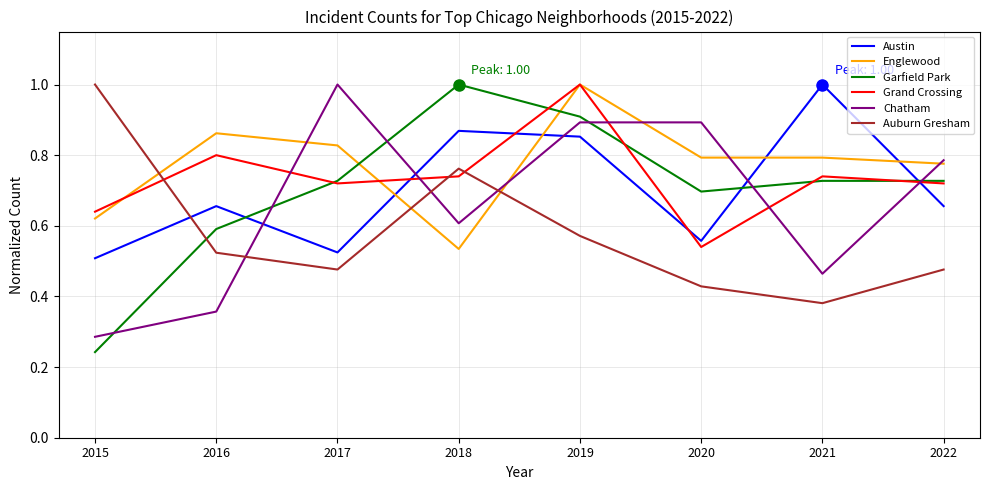

At which category does the chart reach its minimum across all series?

2015